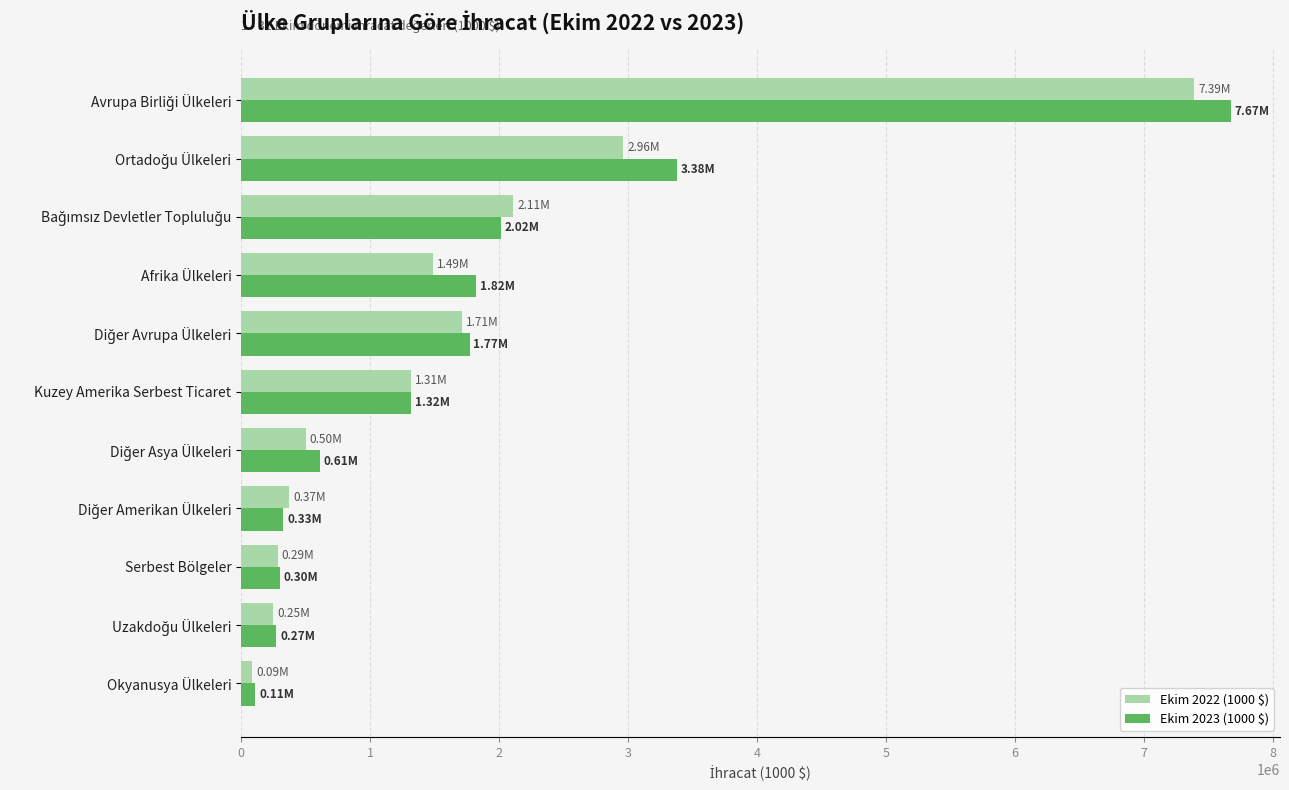

What is the difference between the maximum and minimum values in the Ekim 2023 (1000 $) series?

7563010.6